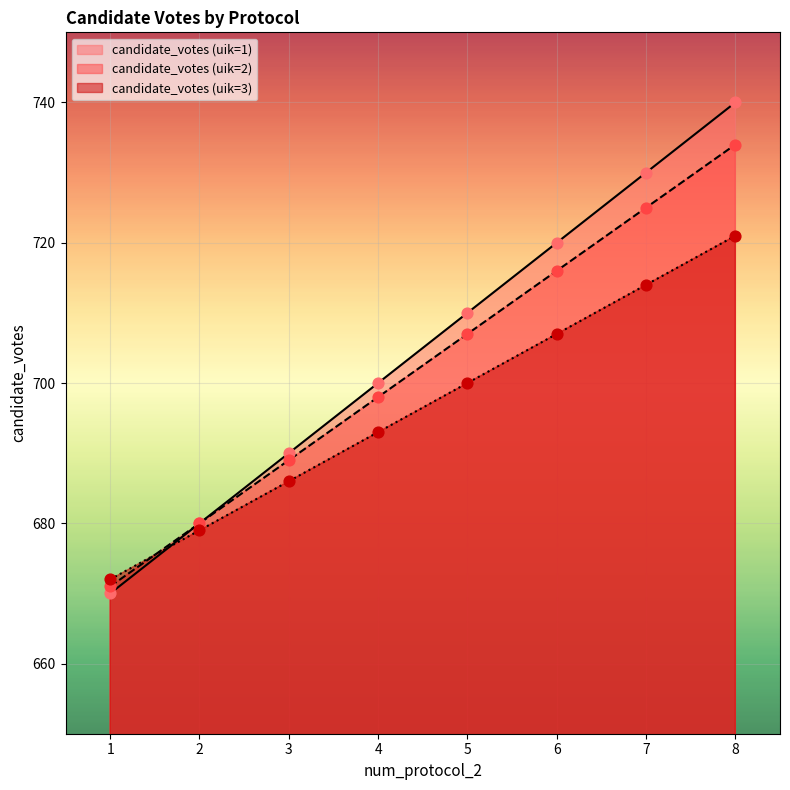

At which category is the sum across all series the highest?

8